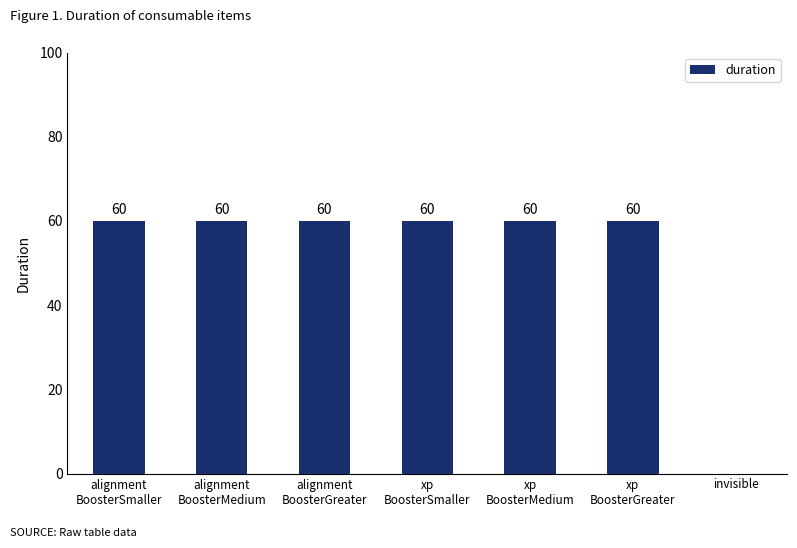

What value does the data have at xp
BoosterMedium?

60